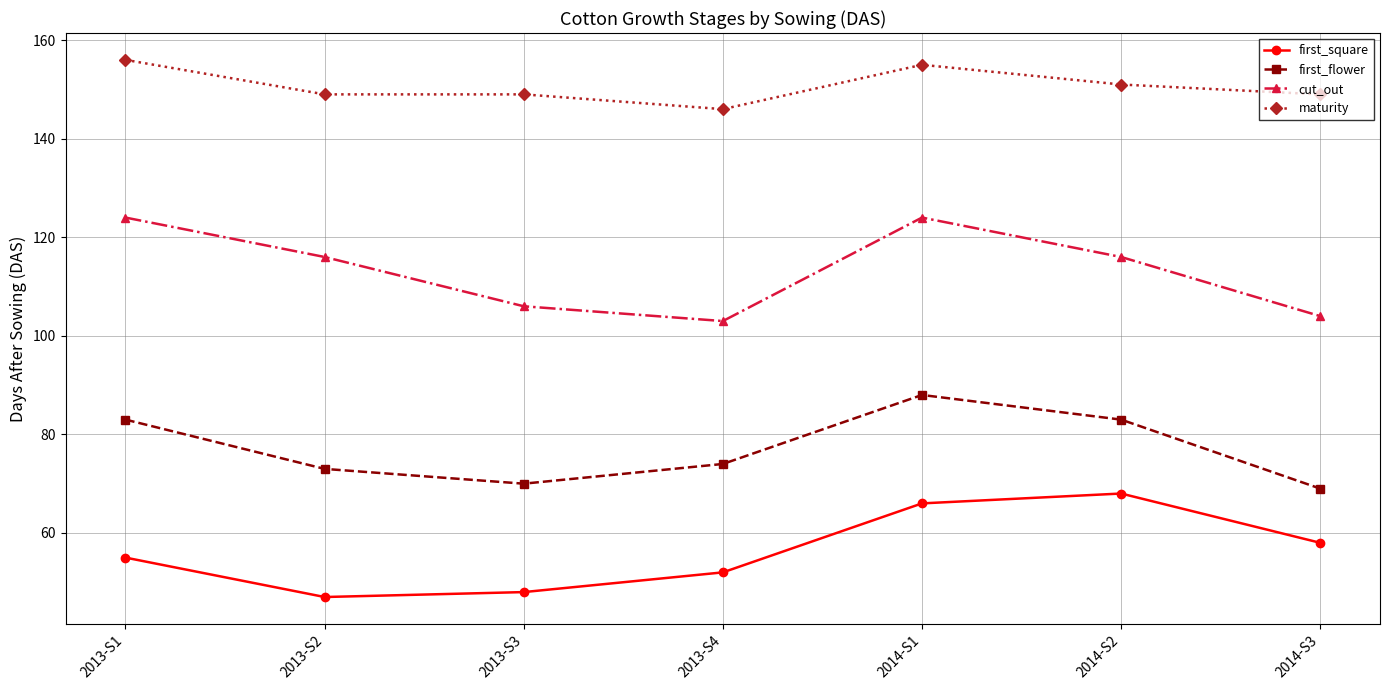

Where is the first local minimum for first_flower?

2013-S3